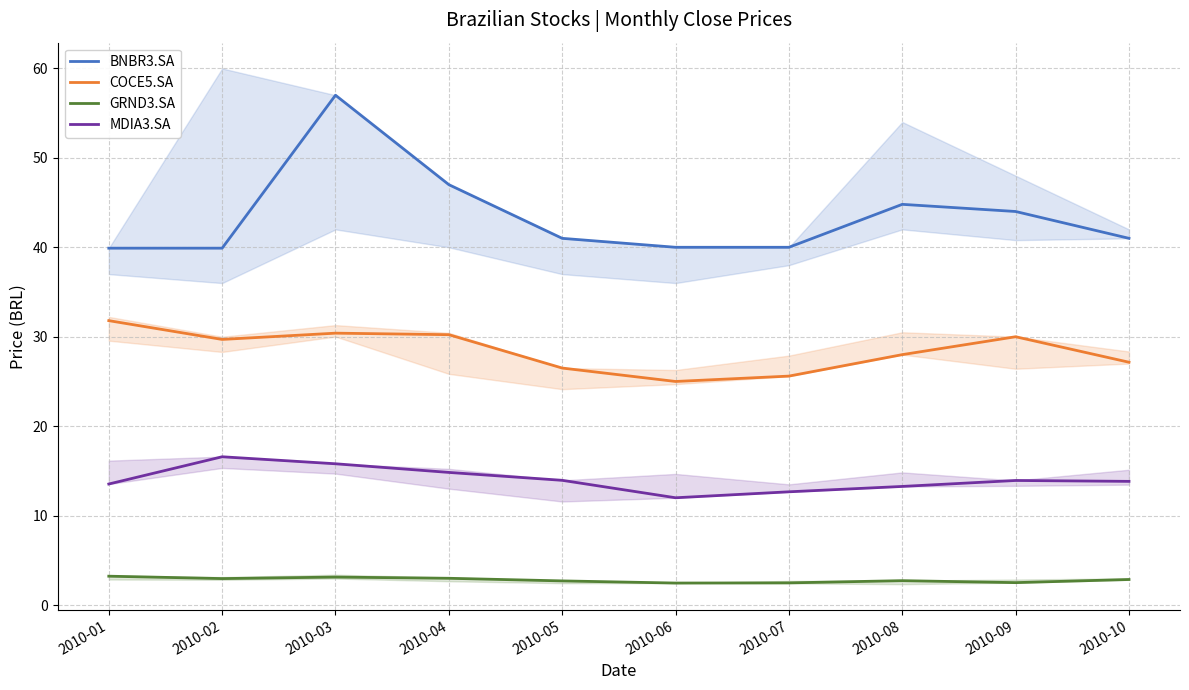

True or false: BNBR3.SA has a value of 55.3 at 2010-06.

False